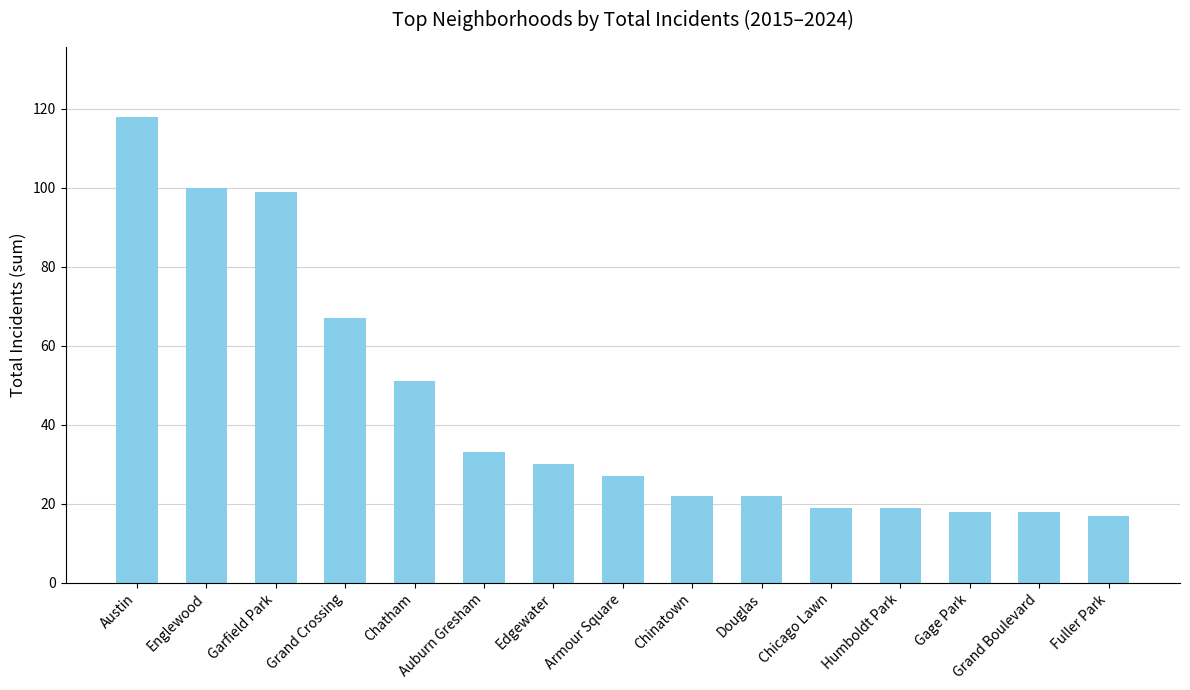

How many data points does each series have?

15